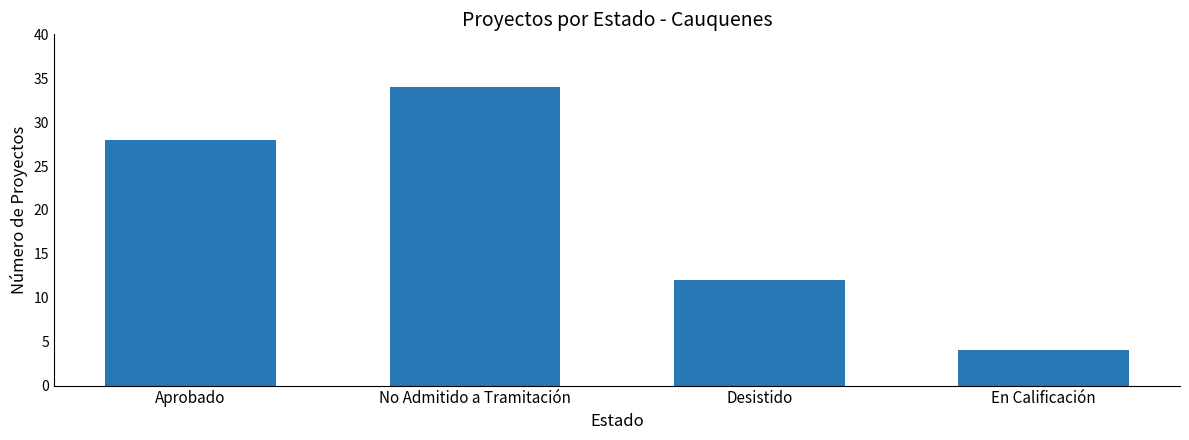

What is the label of the 1st bar from the left?

Aprobado